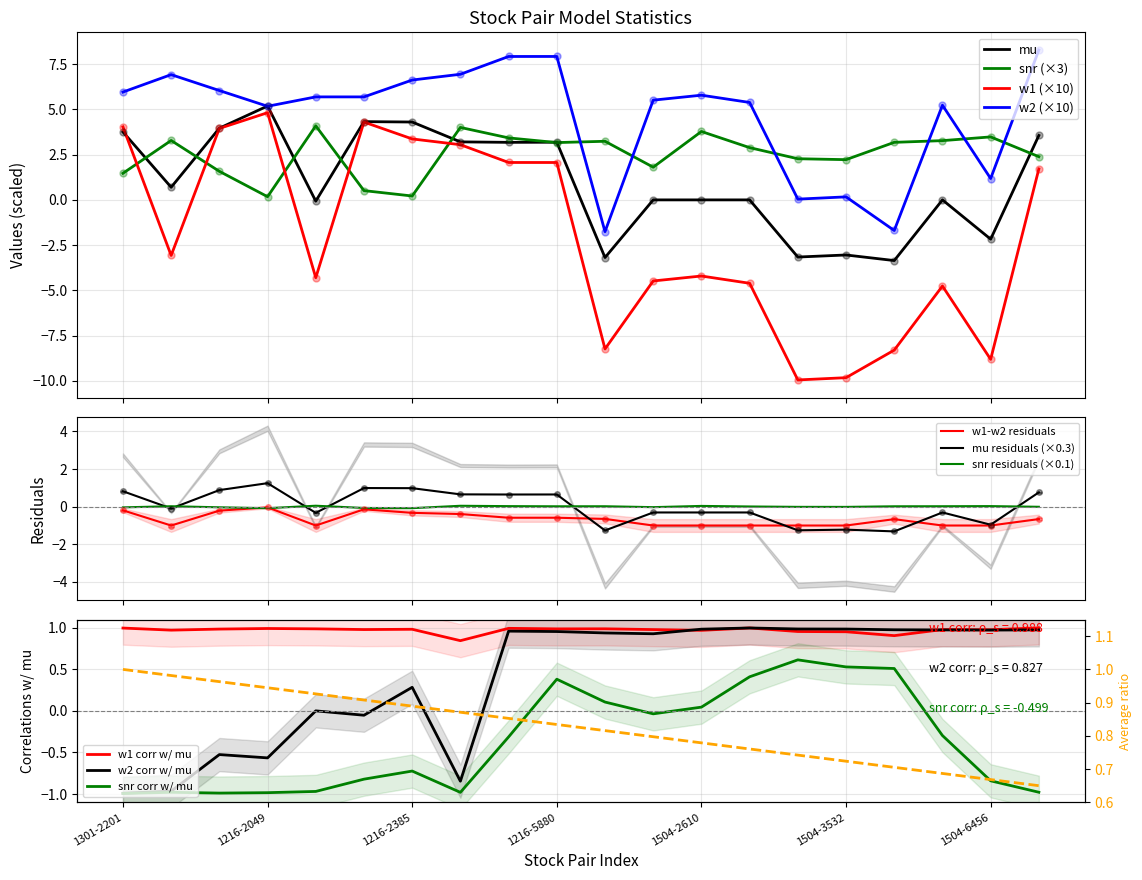

What is the minimum value shown in the chart?

-10.0